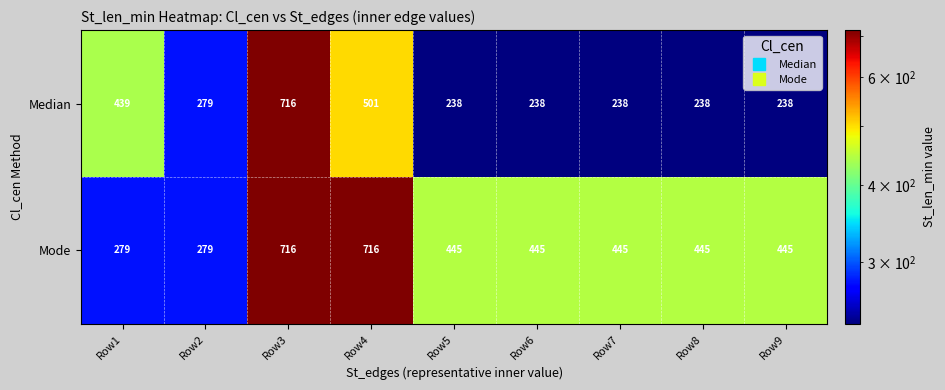

Is the value of Mode at Row2 greater than the value of Median at Row7?

Yes